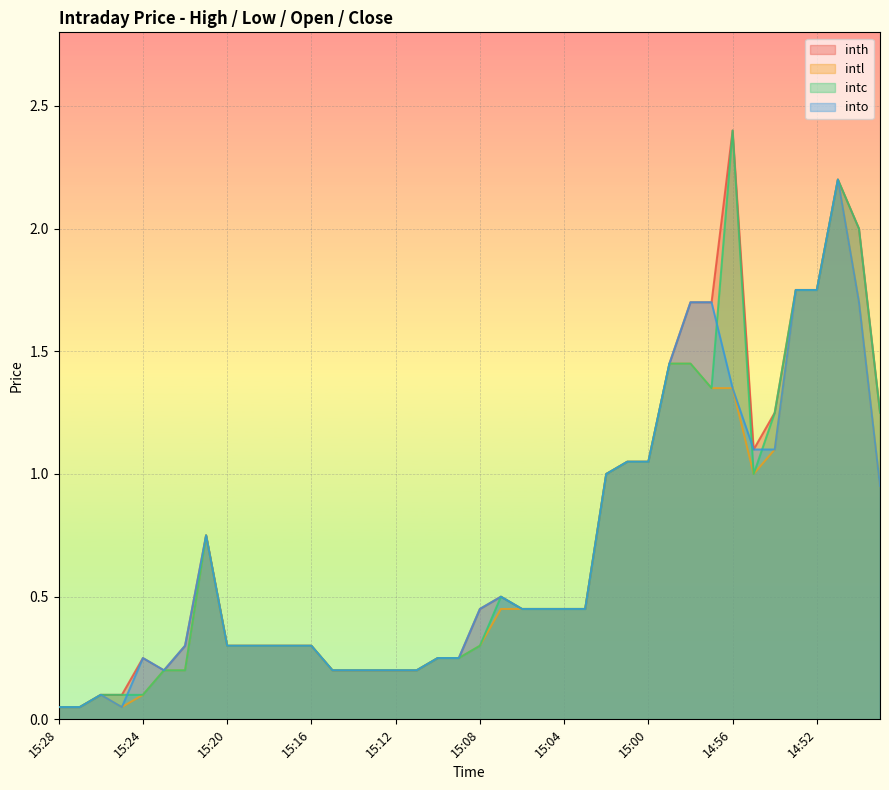

Rank the series at 15:11 from highest to lowest value.

inth, intl, intc, into